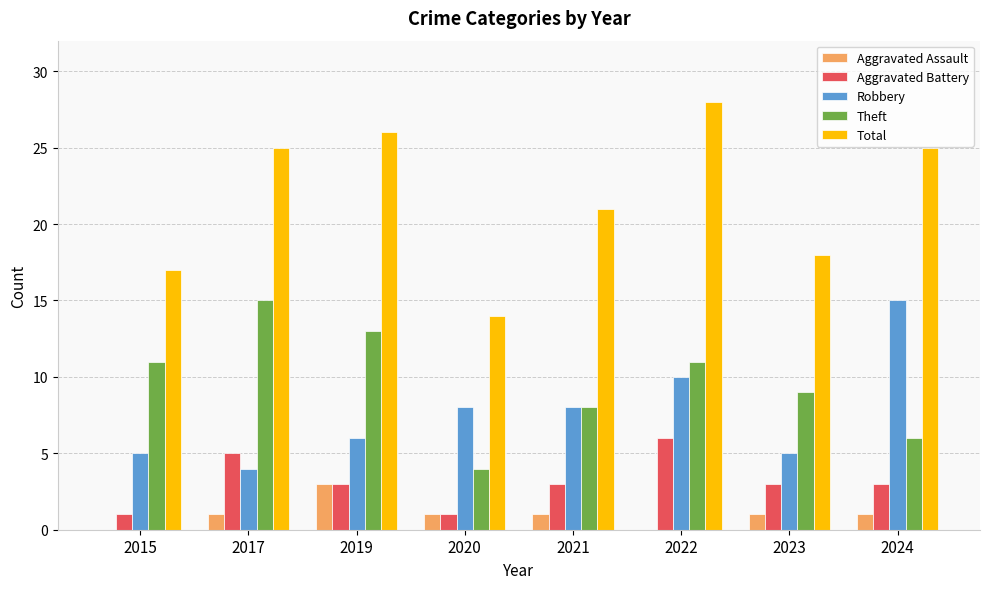

Which category has the highest value in the Total series?

2022